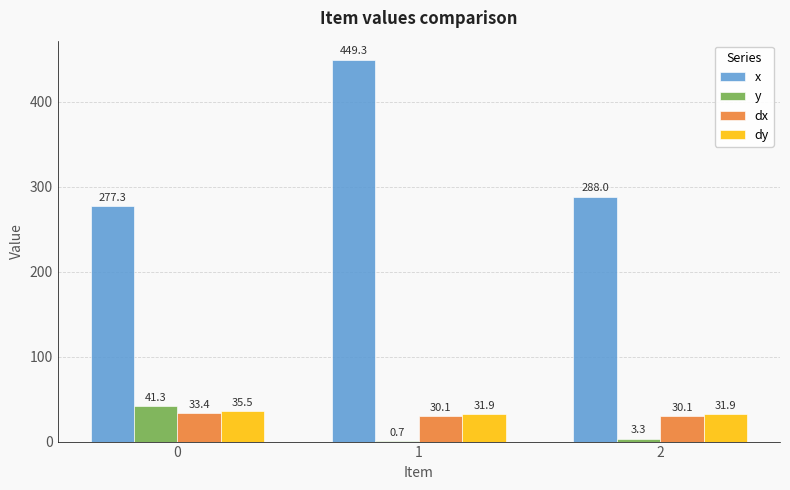

What is the approximate value of y at 0?

41.3